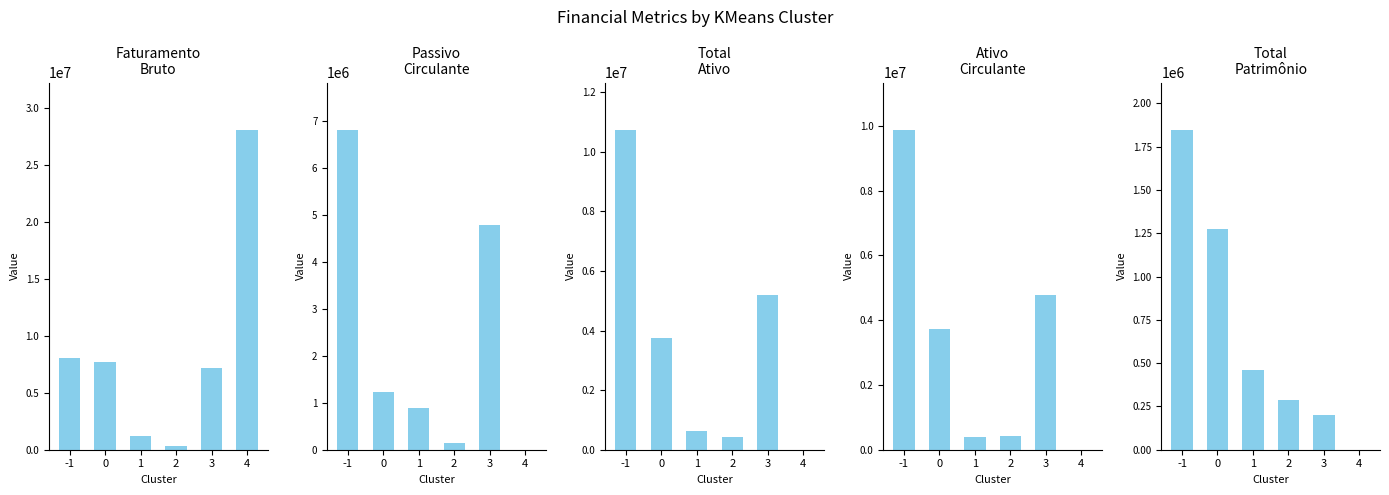

Reading left to right, list all the values displayed in this chart.

faturamentoBruto: 8077424	7661997	1177807	300490	7186820	28007030
passivoCirculante: 6806237	1223027	890140	133500	4783150	0
totalAtivo: 10719639	3766410	627034	423544	5195827	0
ativoCirculante: 9859000	3725977	382348	423544	4788225	0
totalPatrimonioLiquido: 1844044	1273875	460656	290043	200519	0